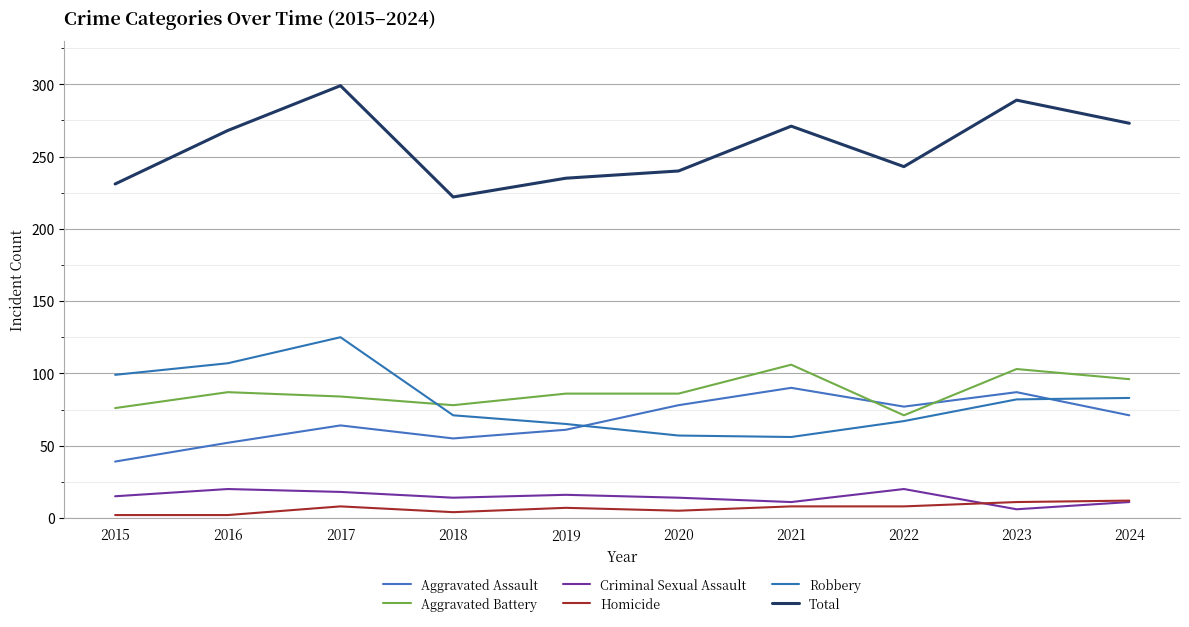

Which series has the widest spread of values?

Total